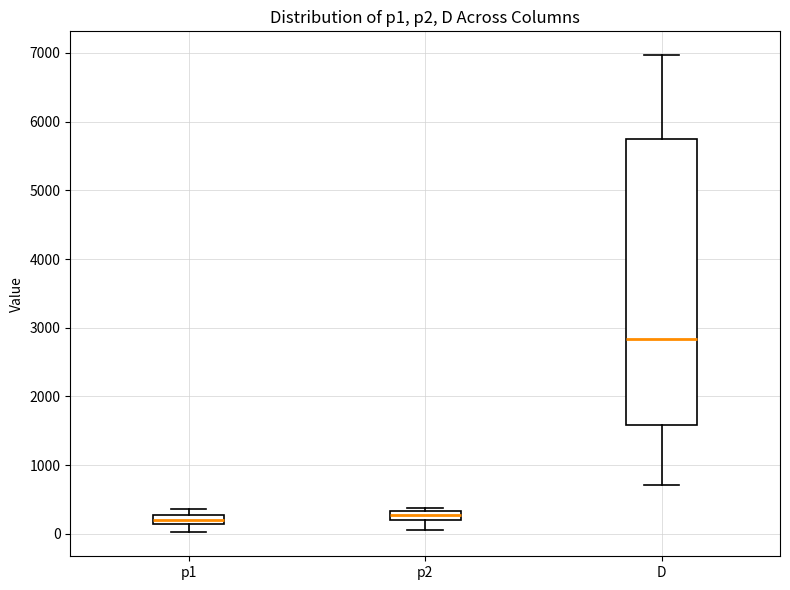

Where is the lower edge of the box for p2 on the y-axis? The values are not printed on the chart, so give them approximately, as read against the axis.

200